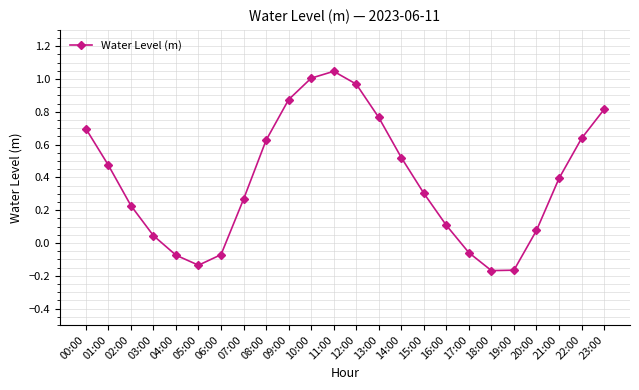

What is the difference between the second highest and minimum values?

1.2